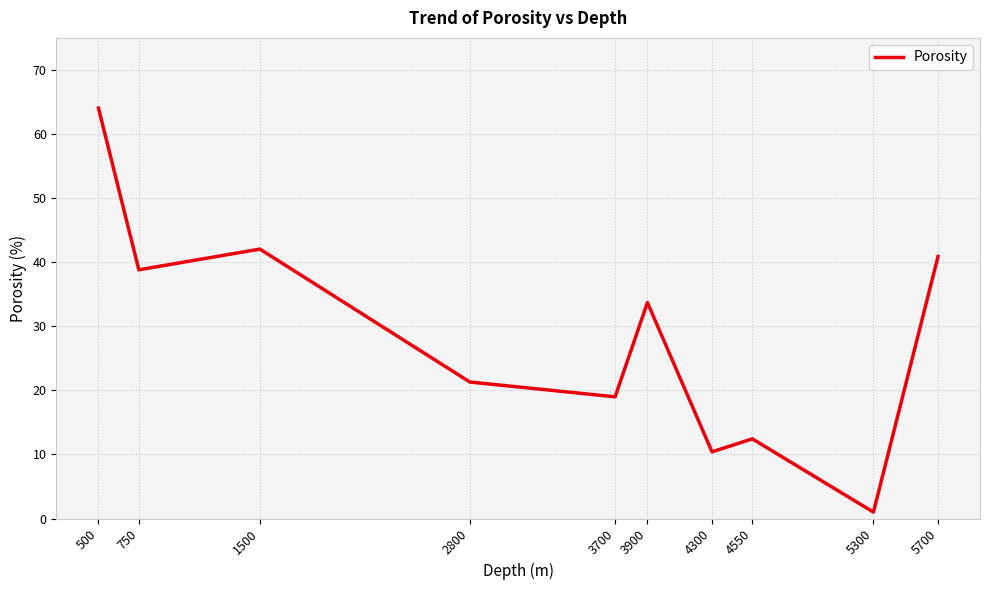

Which has a higher value, 4300 or 2800?

2800